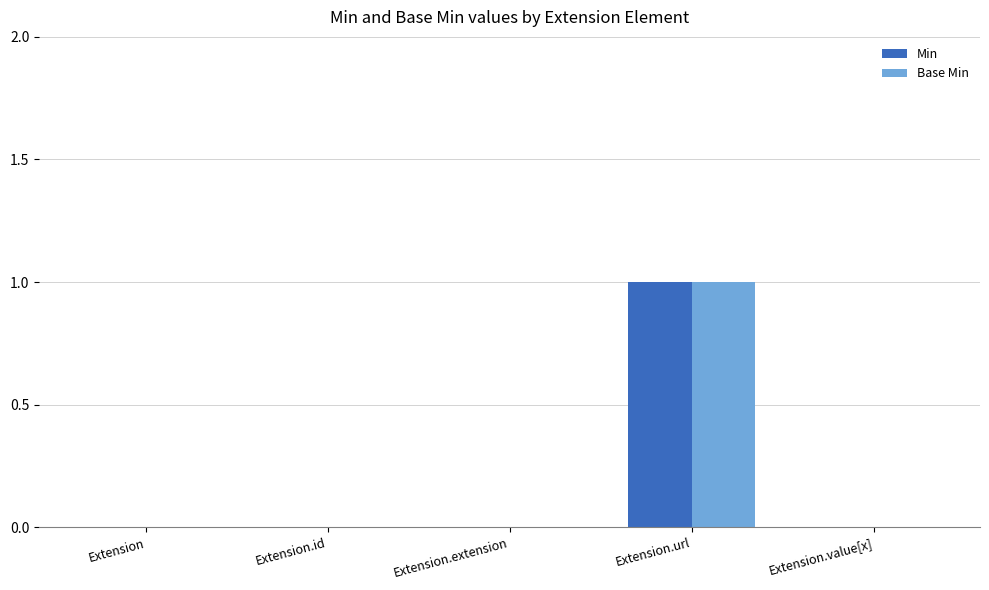

How many groups of bars are there?

5